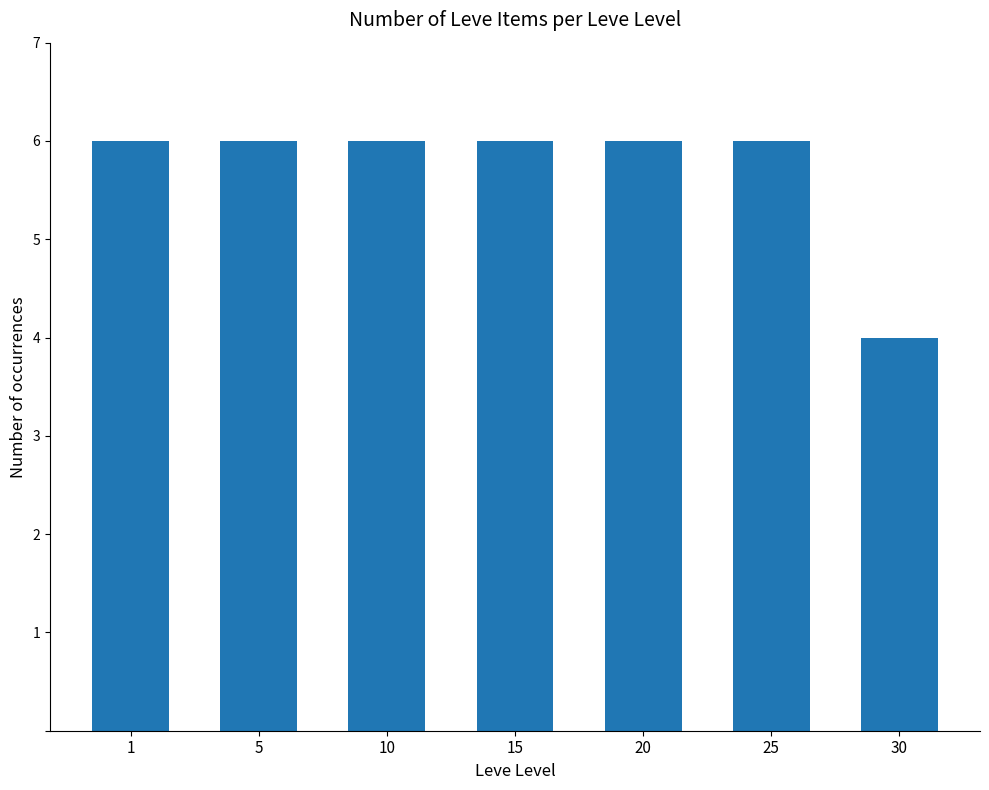

What is the sum of all values?

40